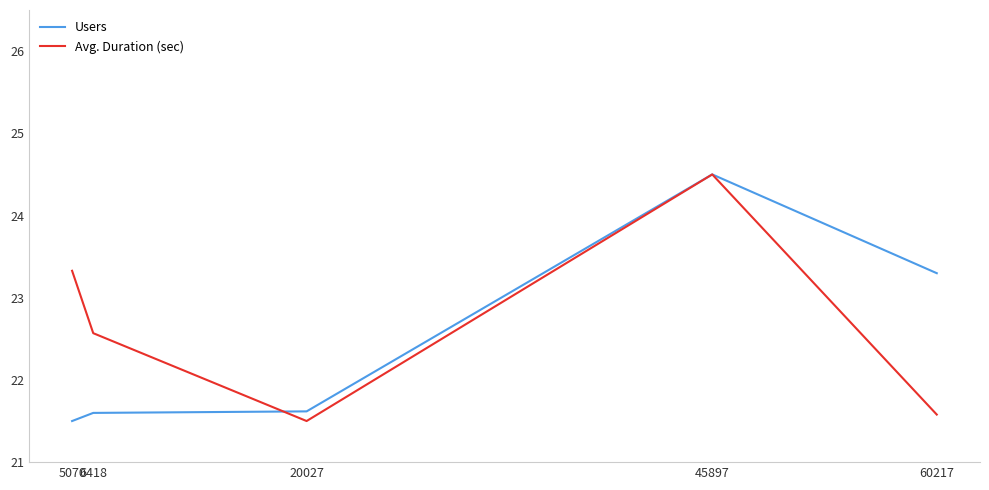

Which series has the largest total across all categories?

Avg. Duration (sec)